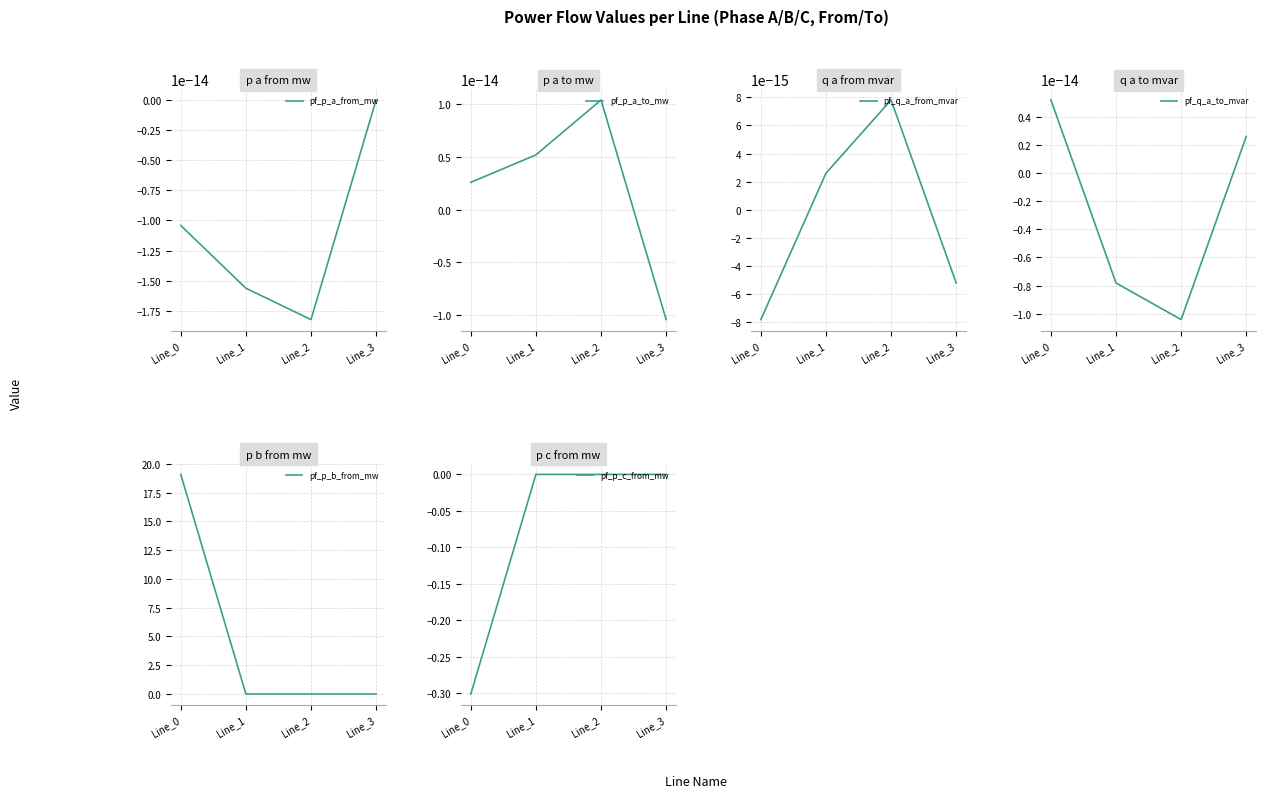

Which series has the widest spread of values?

pf_p_b_from_mw